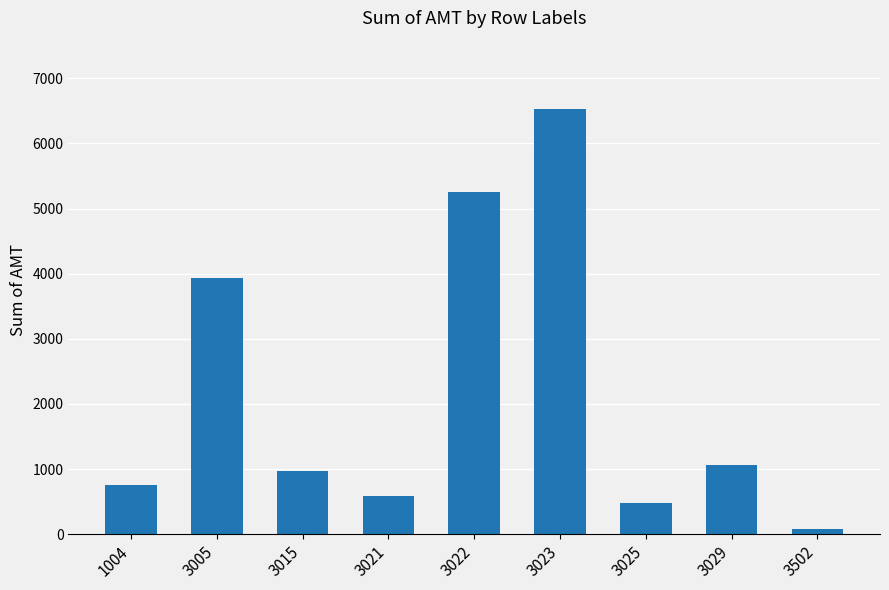

Approximately how many times larger is the value at 3005 compared to 3022?

0.8